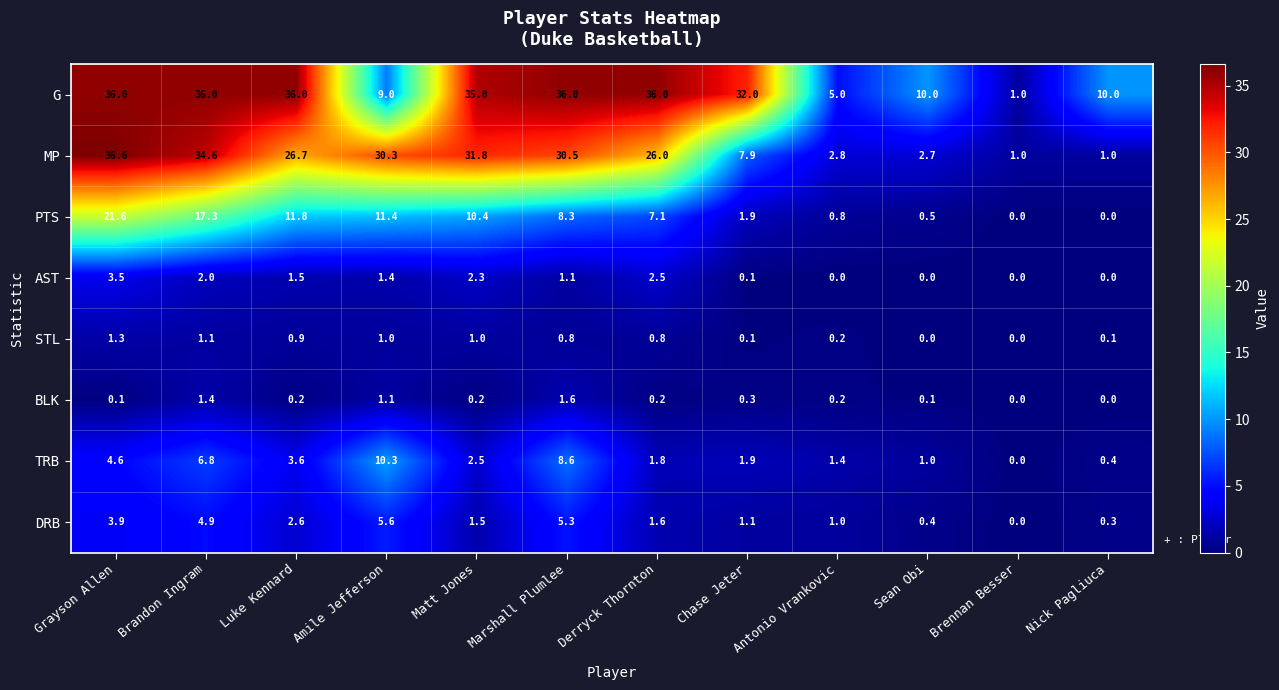

What is the sum of the STL values at Antonio Vrankovic and Derryck Thornton?

1.0